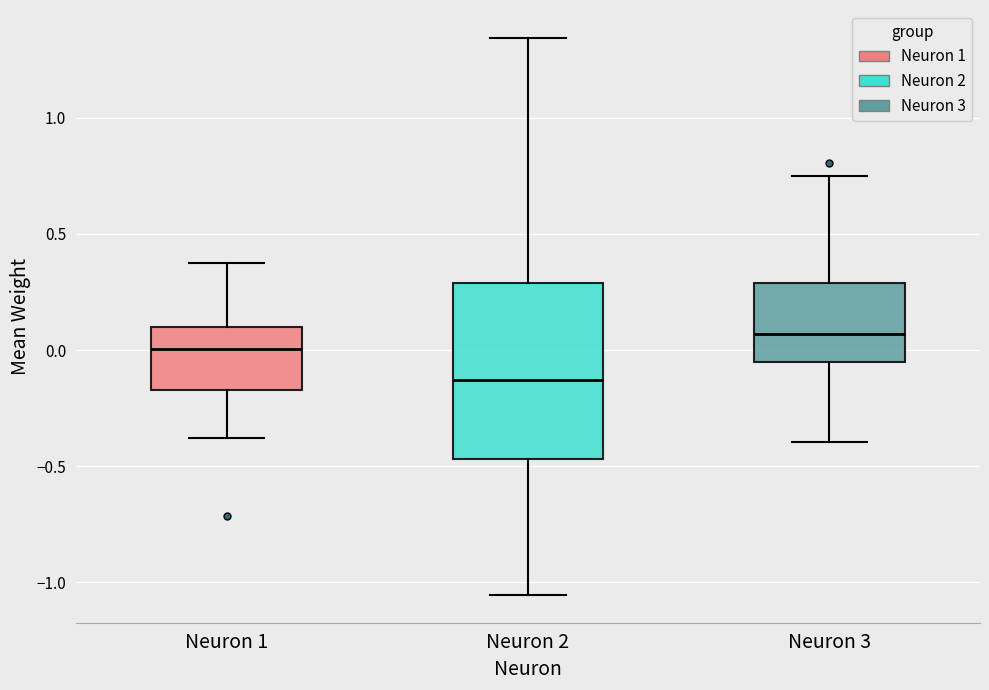

Which box has the lowest median line?

Neuron 2